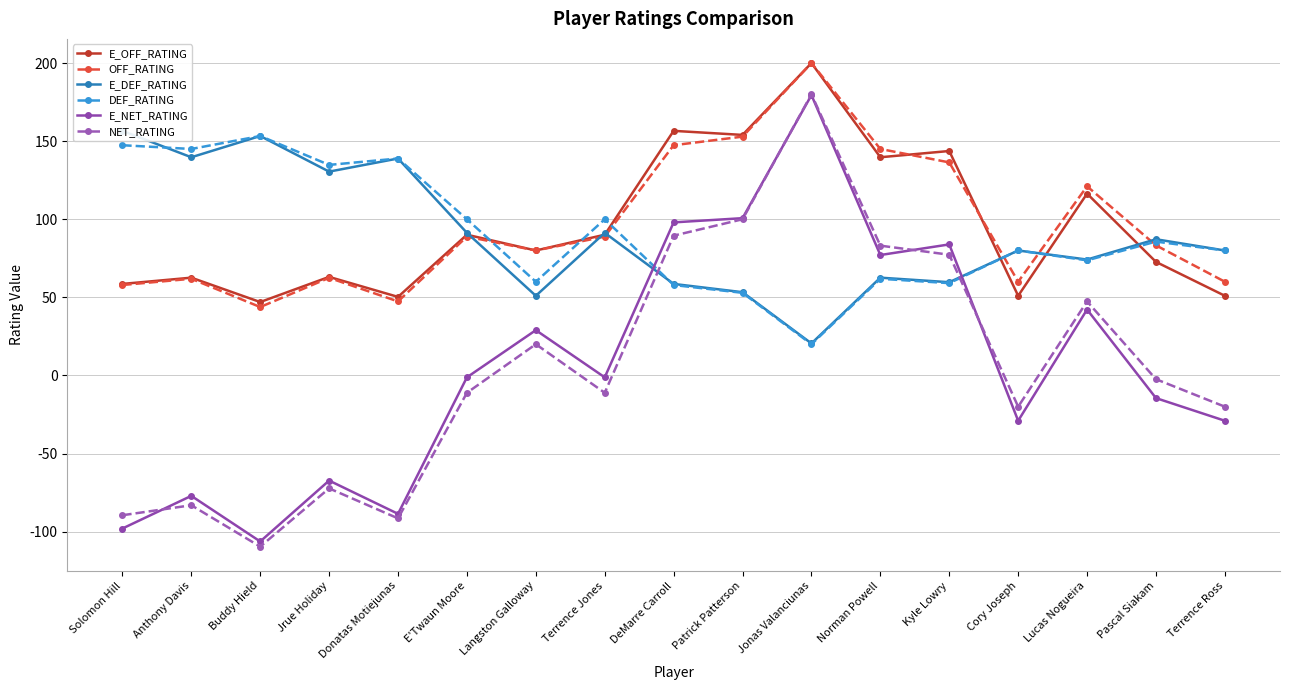

In NET_RATING, how many points are lower than both neighbors (excluding endpoints)?

4